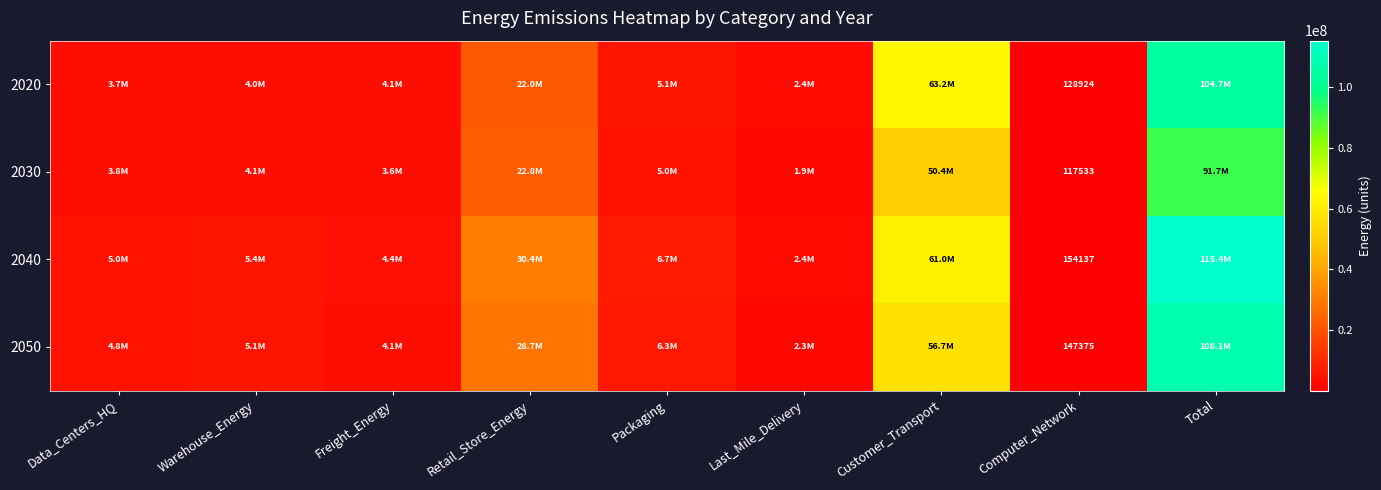

What is the difference between the maximum and second lowest values in the 2030 series?

89796735.5